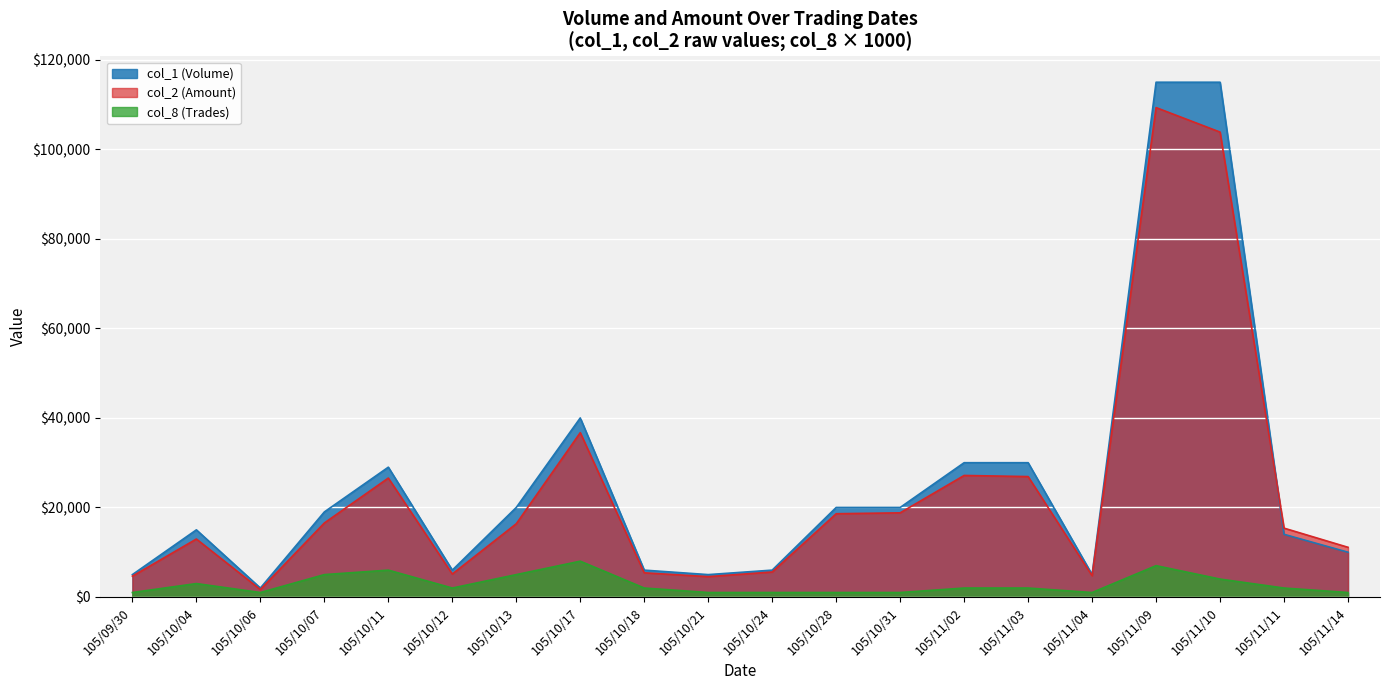

What position from the right is 105/10/11?

16